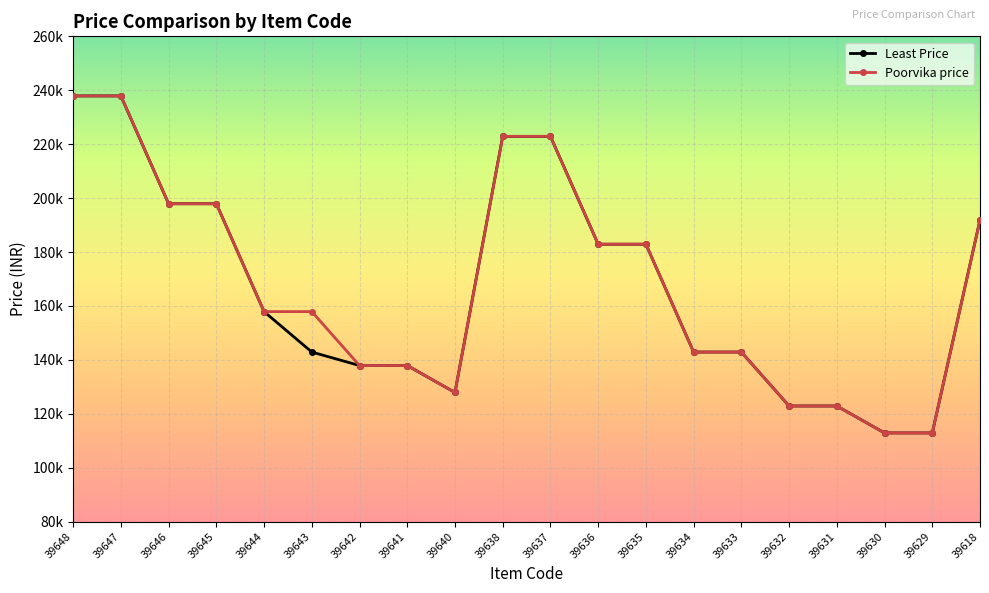

Reading left to right, transcribe all the data shown in this chart.

Least Price: 237900	237900	197900	197900	157900	142900	137900	137900	127900	222900	222900	182900	182900	142900	142900	122900	122900	112900	112900	191900
Poorvika price: 237900	237900	197900	197900	157900	157900	137900	137900	127900	222900	222900	182900	182900	142900	142900	122900	122900	112900	112900	191900